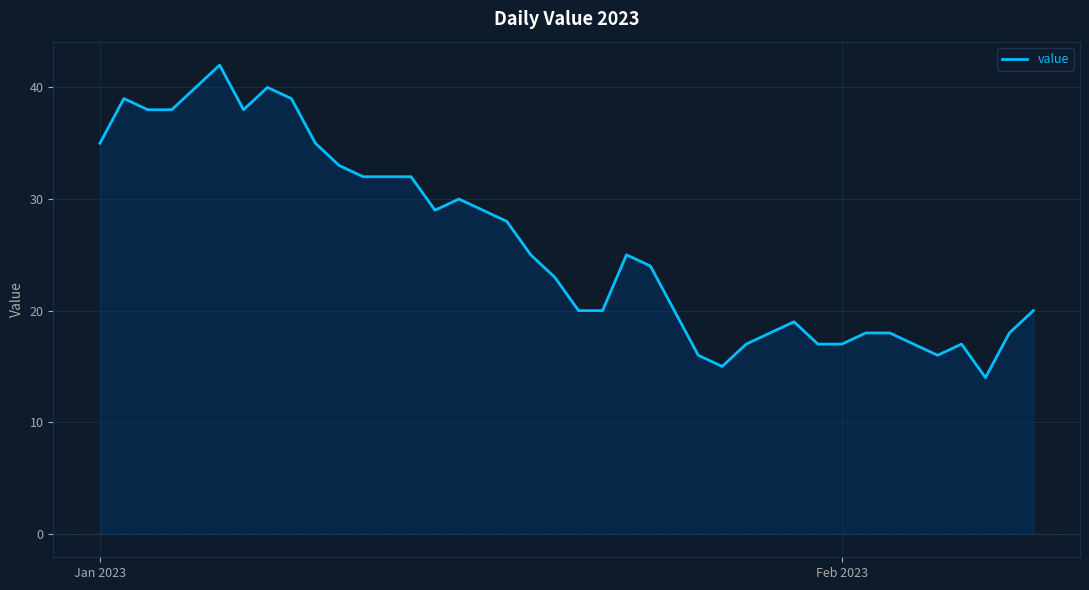

What is the greatest value displayed?

42